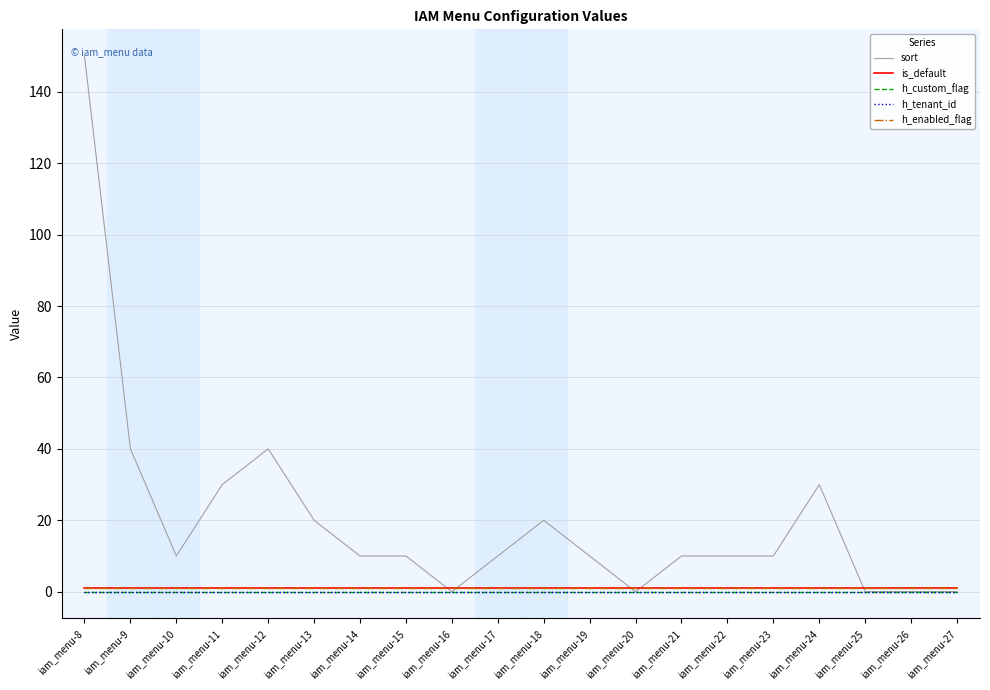

True or false: h_tenant_id and sort intersect in this chart.

False